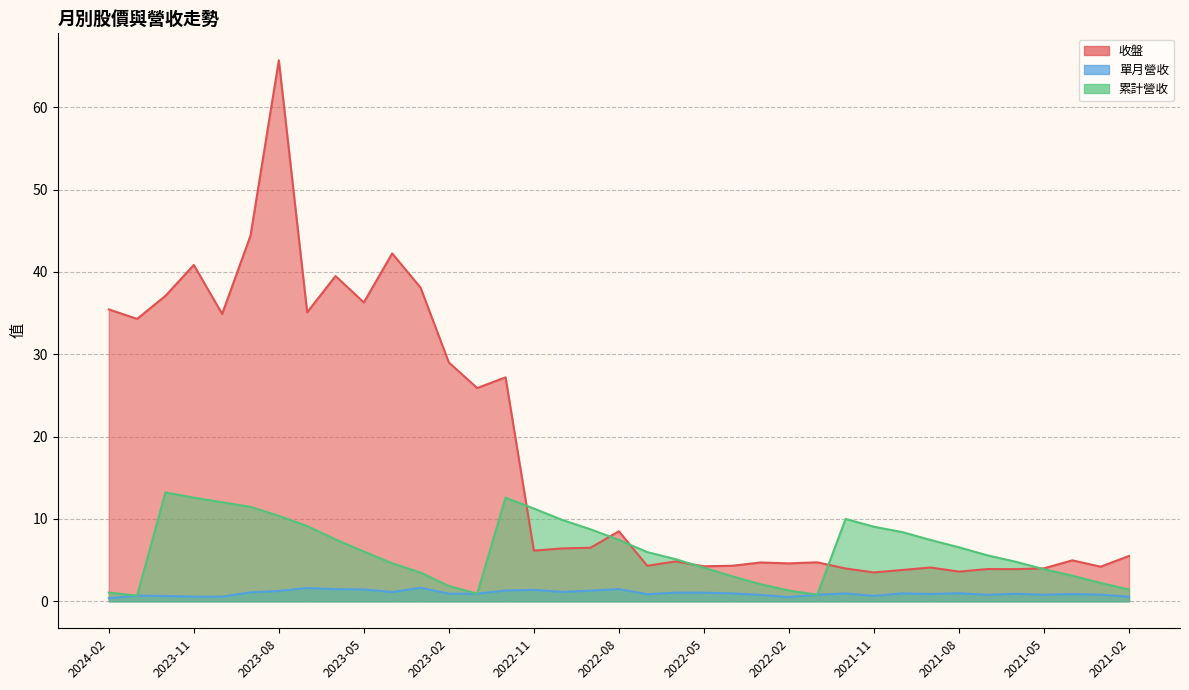

At 2021-04, list the series in order from largest to smallest.

收盤, 累計營收, 單月營收